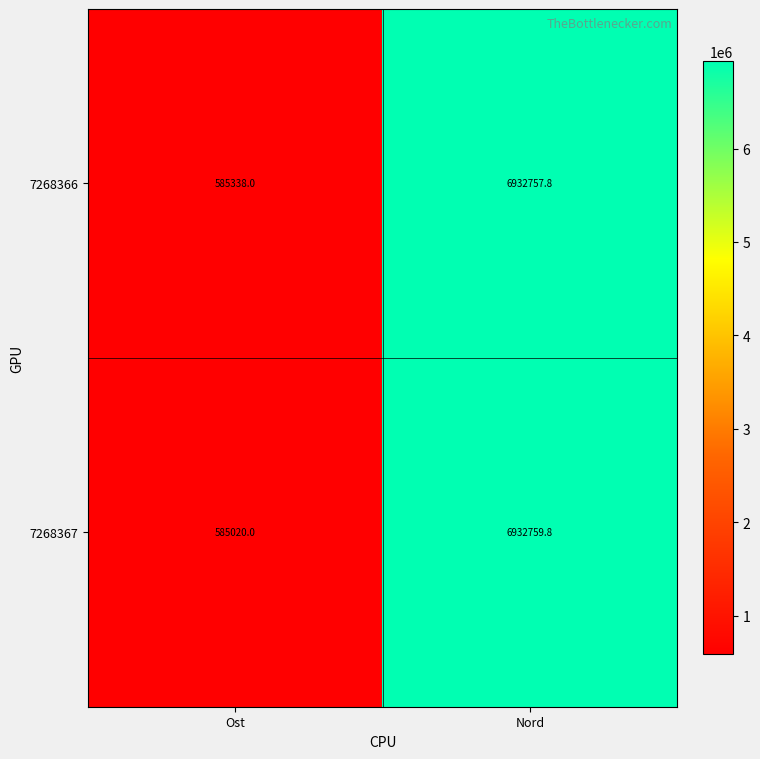

What is the approximate value of 7268366 at Nord?

6932757.8